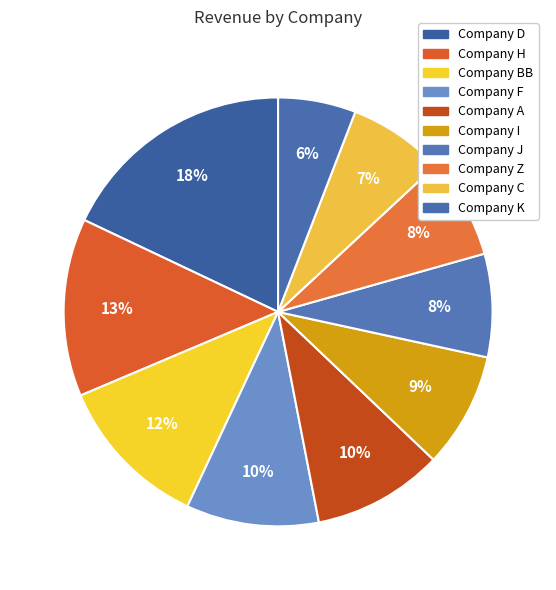

To the nearest percent, what portion does Company I represent?

9%